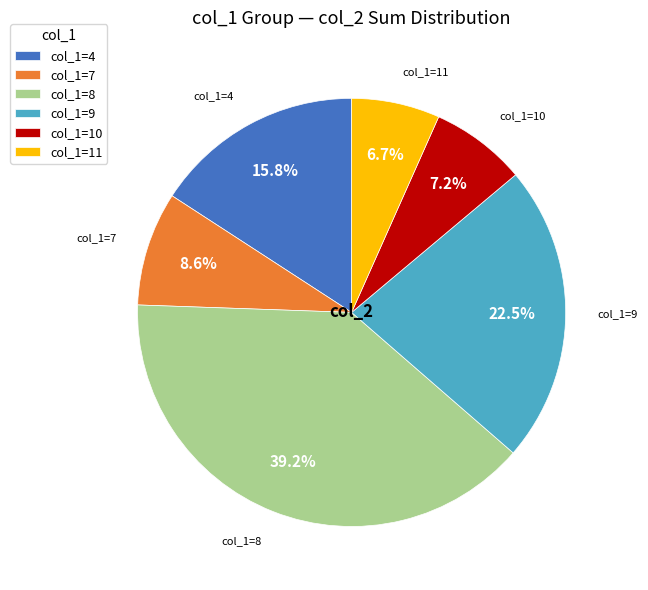

Which has a higher value, col_1=10 or col_1=8?

col_1=8